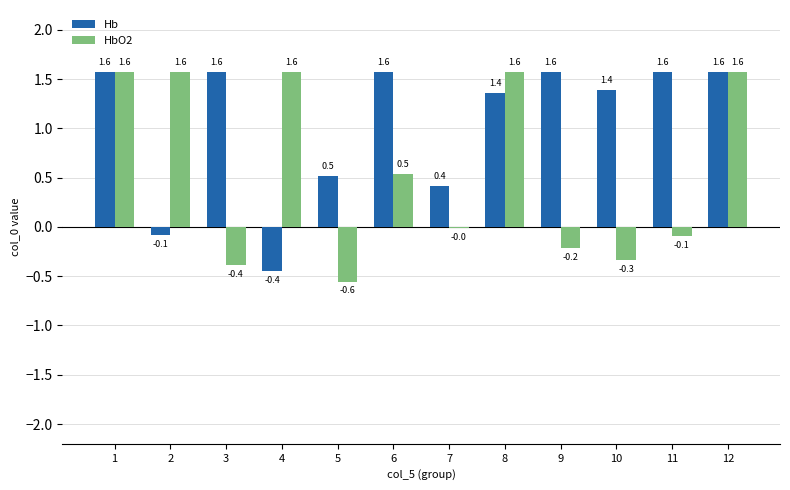

Is it true that HbO2 equals 0.9 at 4?

False